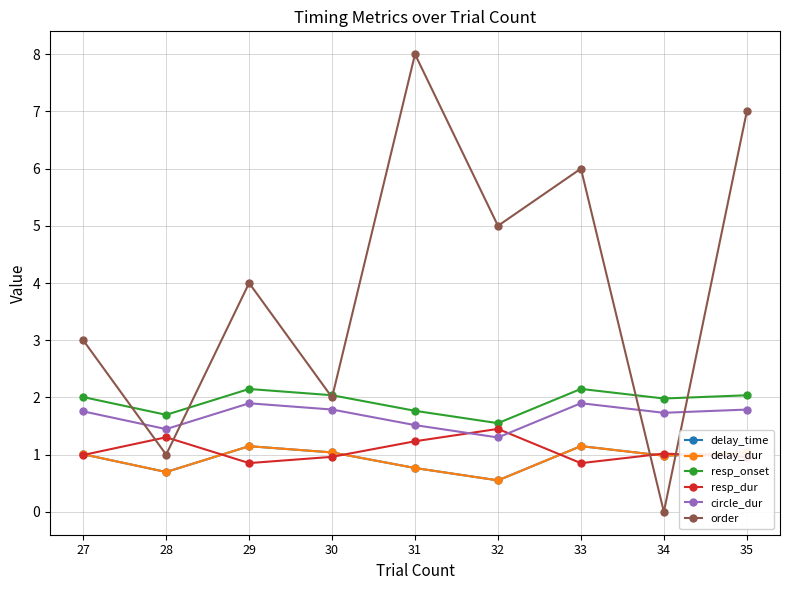

True or false: delay_dur has a value of 0.7 at 33.

False